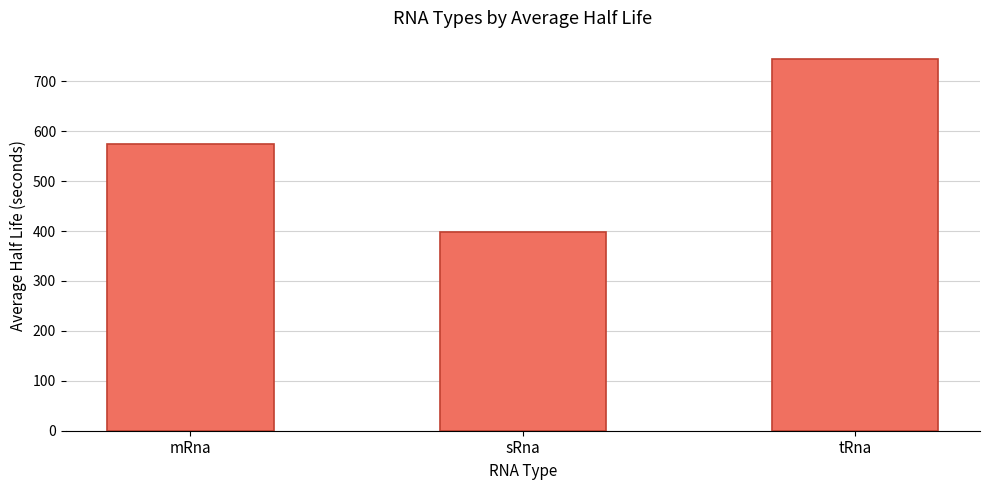

What position from the right is sRna?

2